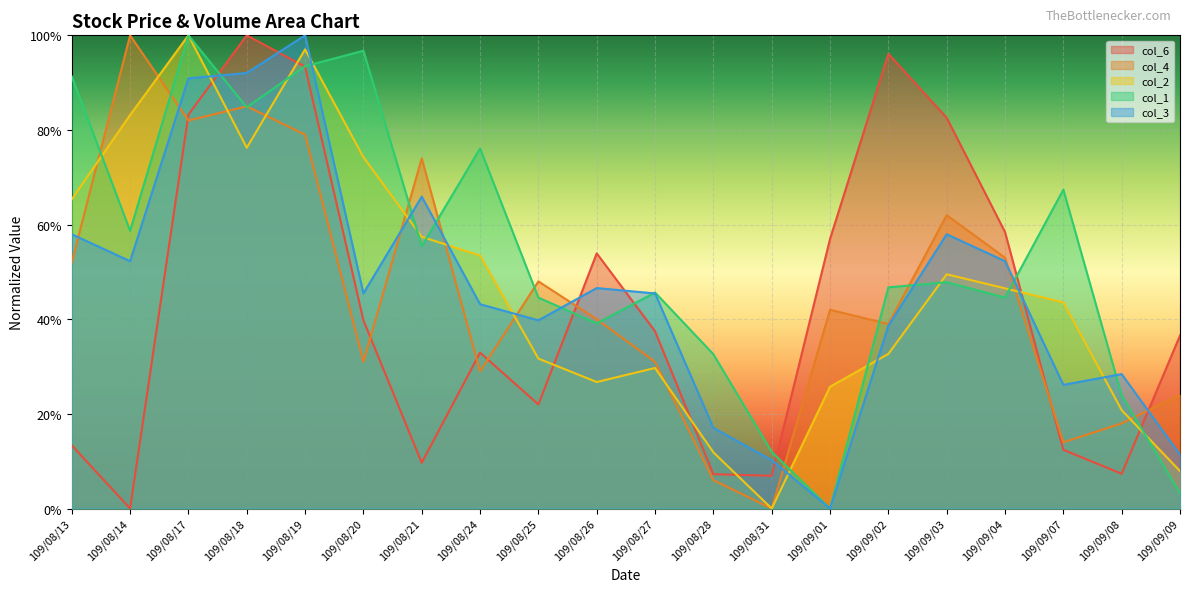

Which label corresponds to the smallest value in the chart?

109/08/14